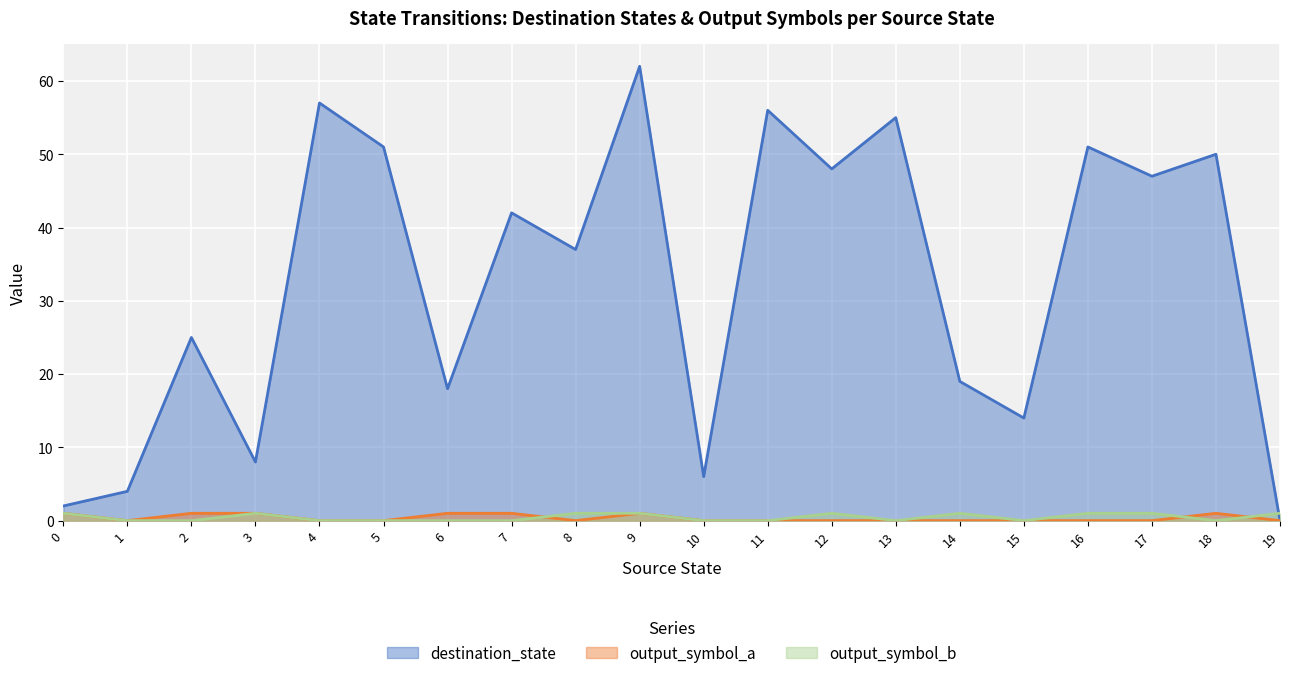

Which category has the lowest value across all series?

19